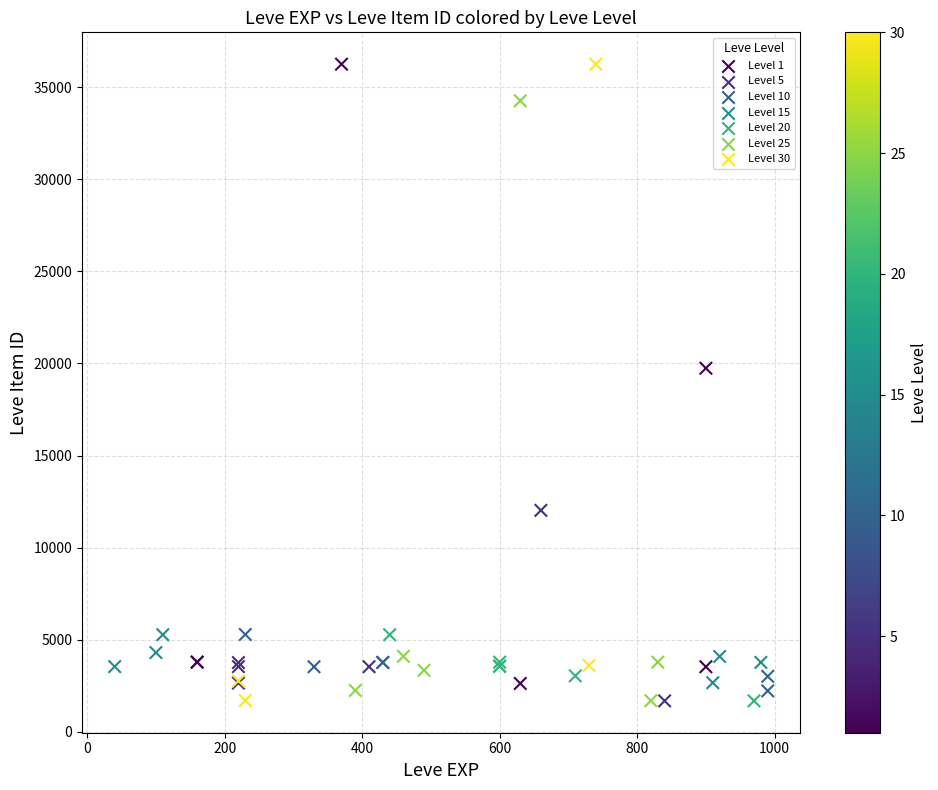

What Y value in the scatter plot is closest to 18967?

19744